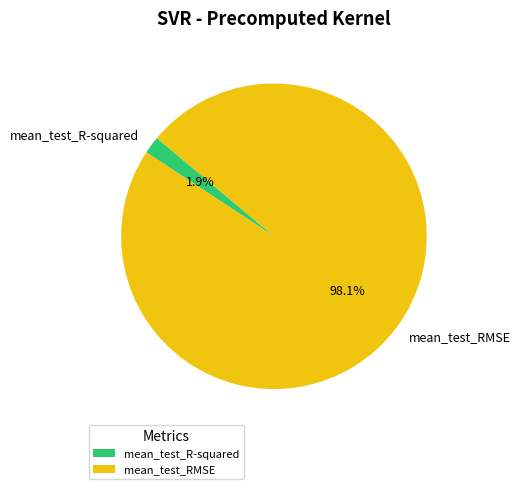

What portion of the pie excludes mean_test_RMSE?

1.9%